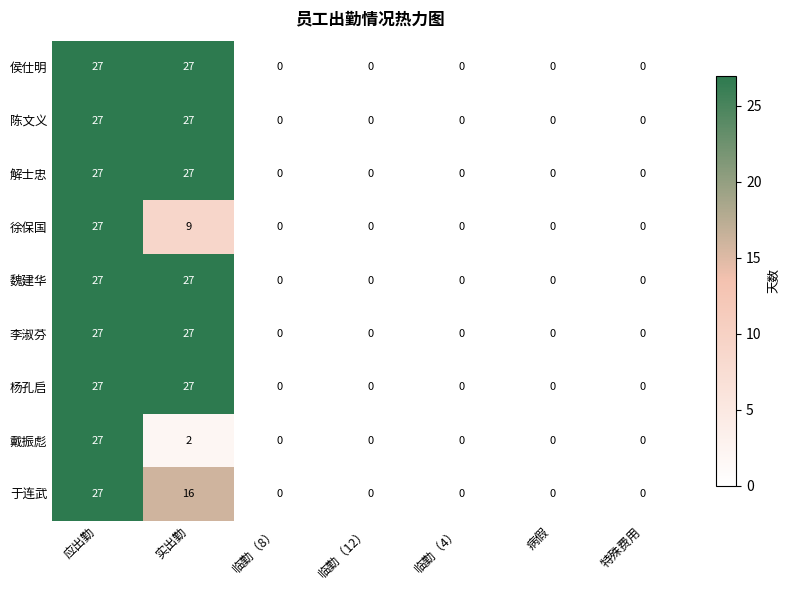

How many distinct data groups are displayed?

9